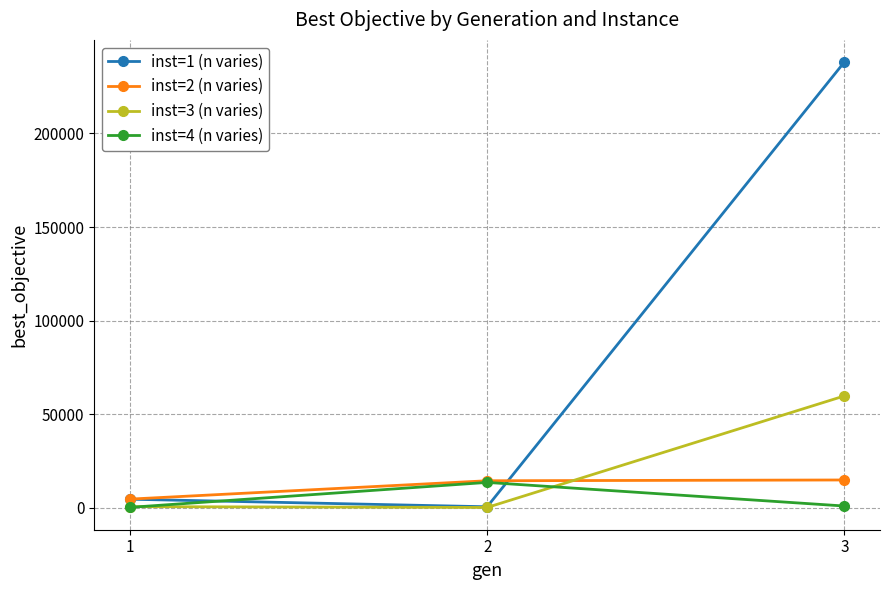

Is it true that inst=1 (n varies) equals 238058.9 at 3?

True